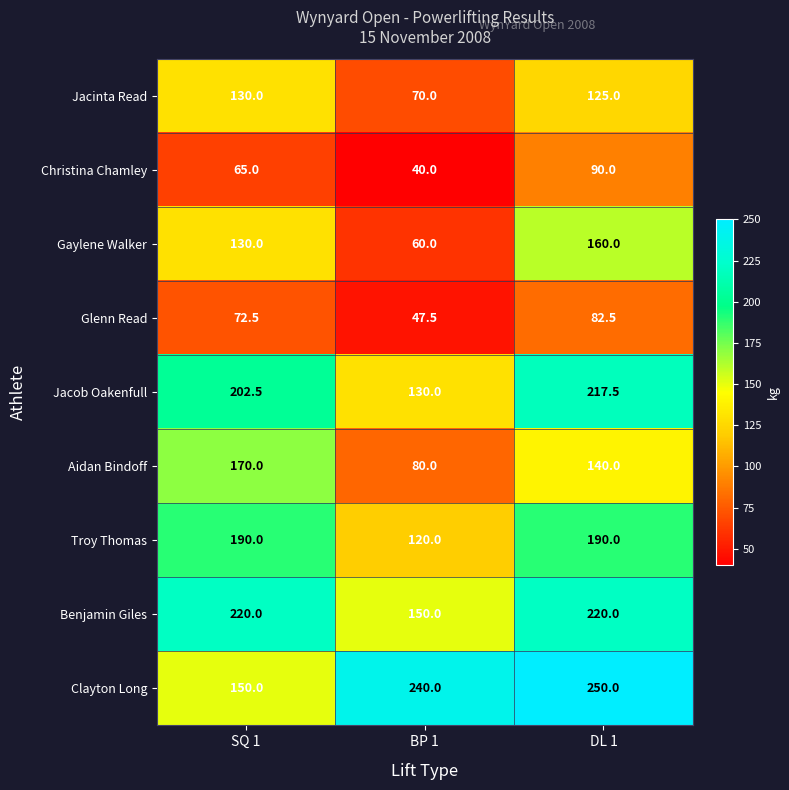

How many Christina Chamley values are between 40 and 90?

3